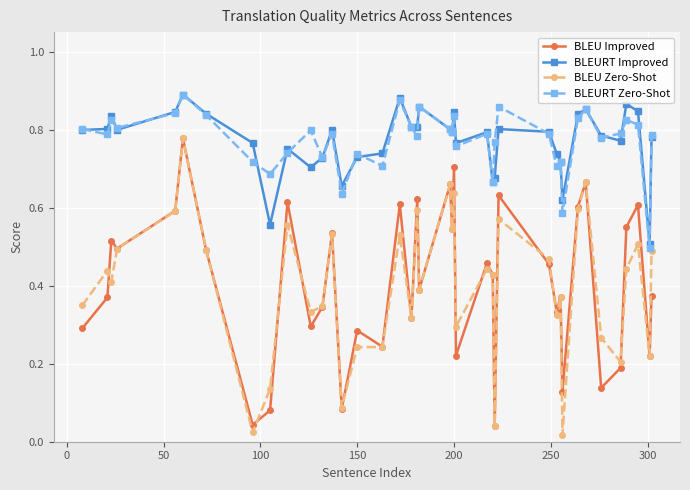

Count the number of categories in the chart.

40